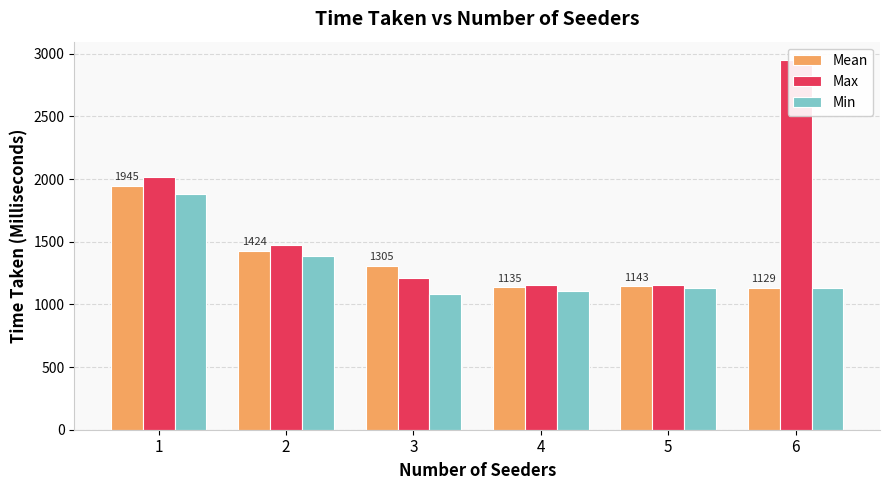

At which label is Min closest to 1480?

2